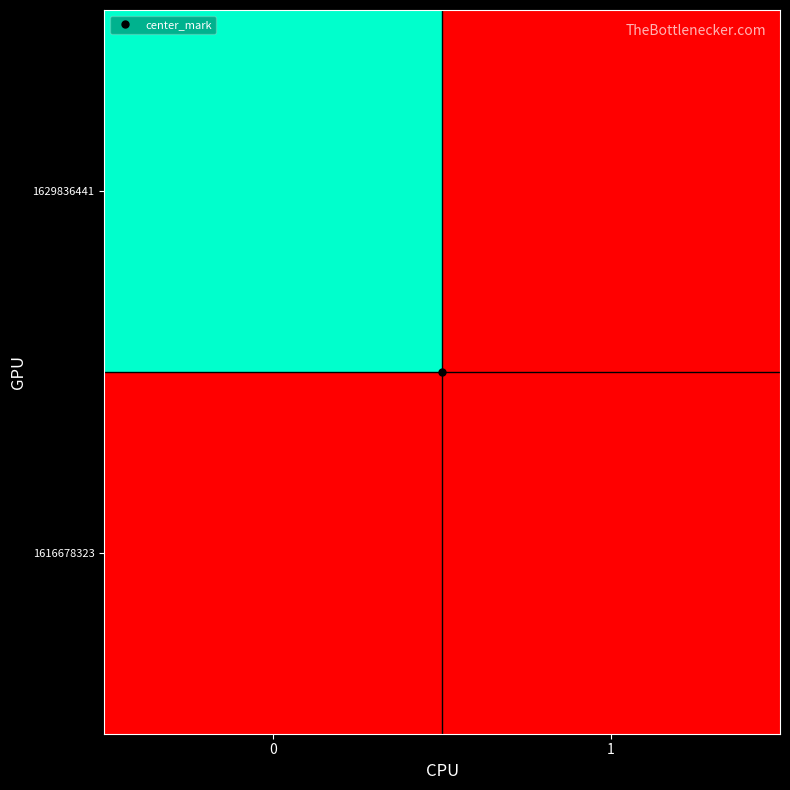

Reading left to right, what are all the values shown in this chart?

1616678323: 0=0	1=0
1629836441: 0=1	1=0